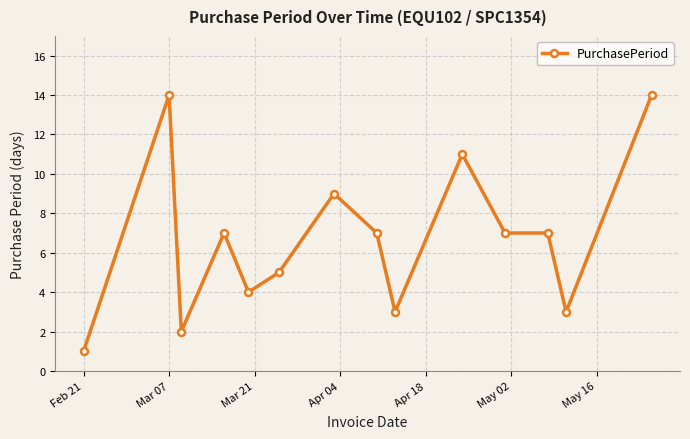

Does the chart have visible grid lines?

Yes